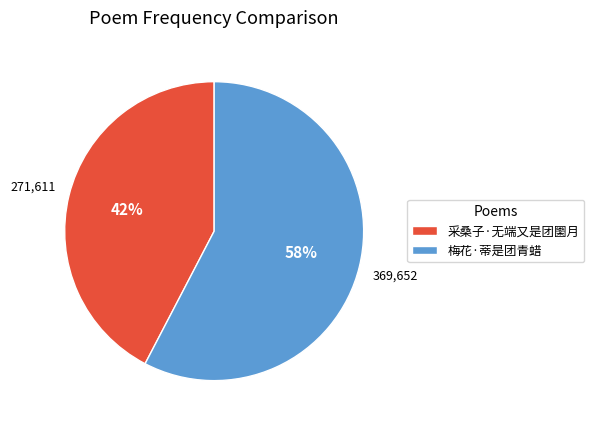

Which slice is the smallest?

采桑子·无端又是团圞月